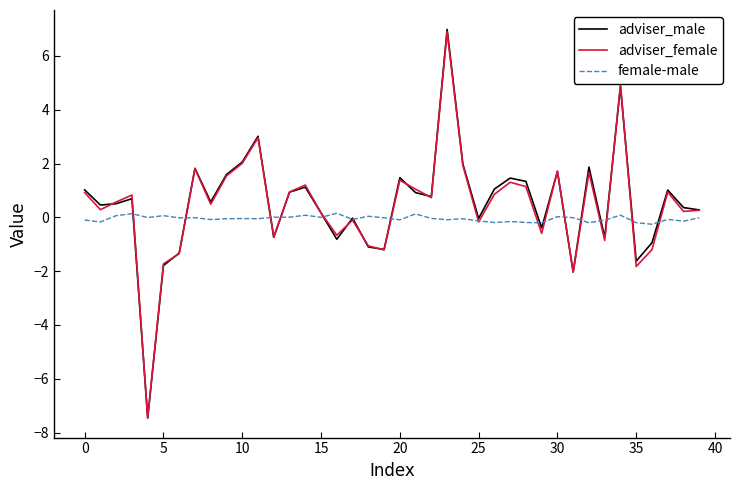

Which series has the widest spread of values?

adviser_male